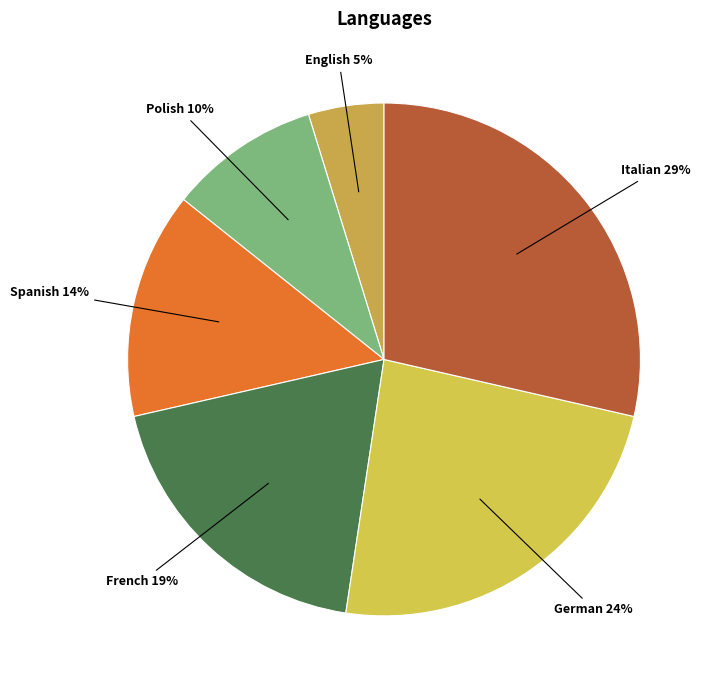

Count the number of slices in the pie.

6